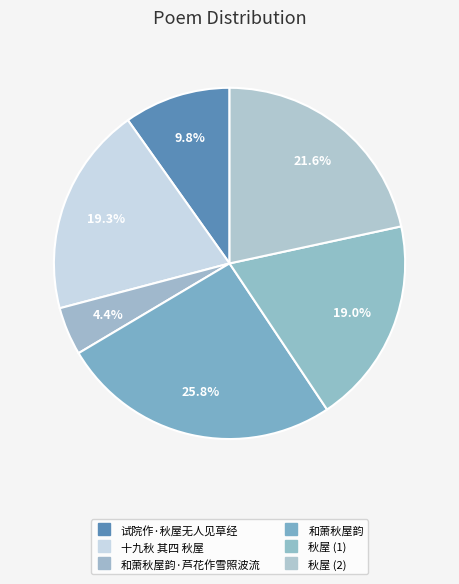

How many segments does this pie chart have?

6